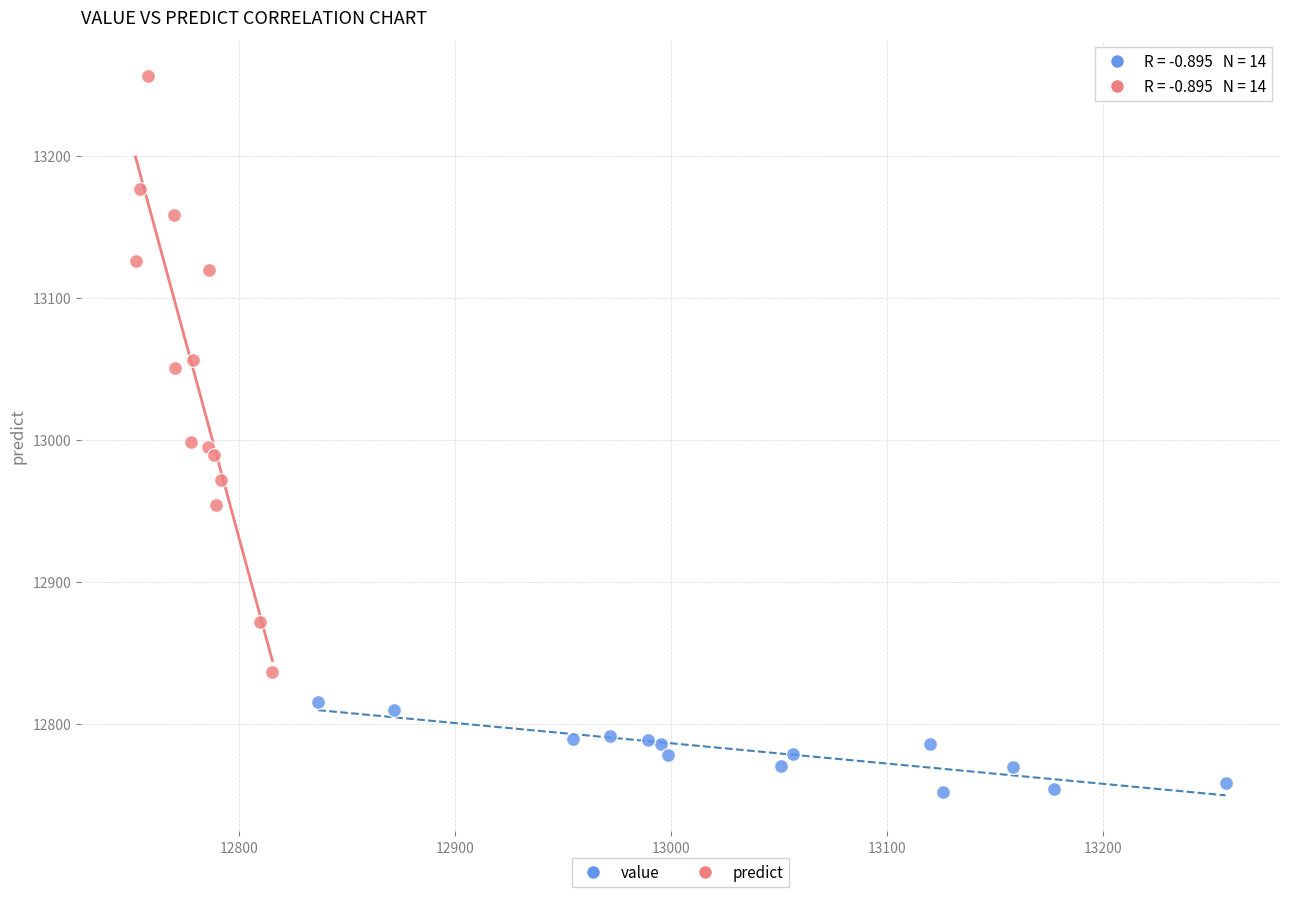

Which series reaches the maximum Y coordinate?

predict